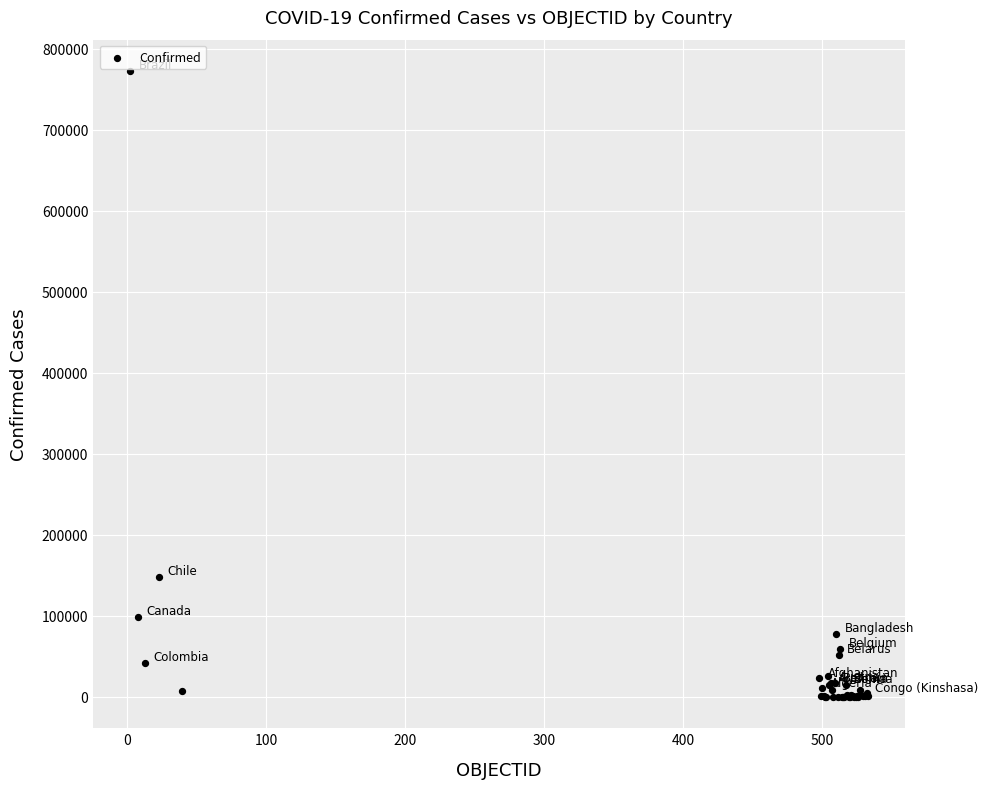

What Y value in the scatter plot is closest to 386218?

148456